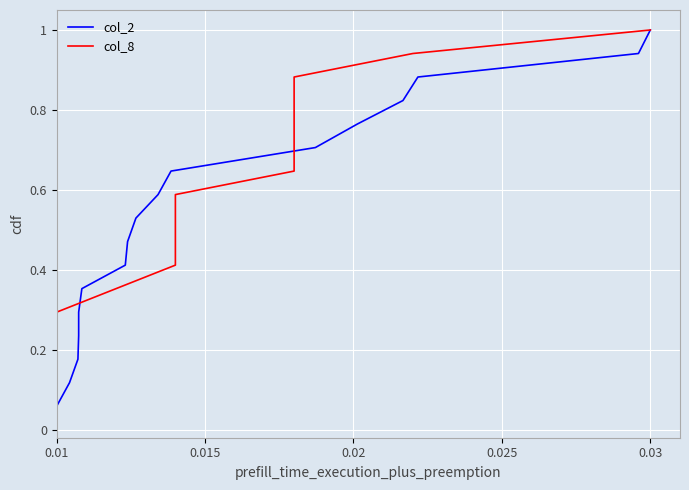

True or false: col_2 has more than 2 interior local peaks.

False